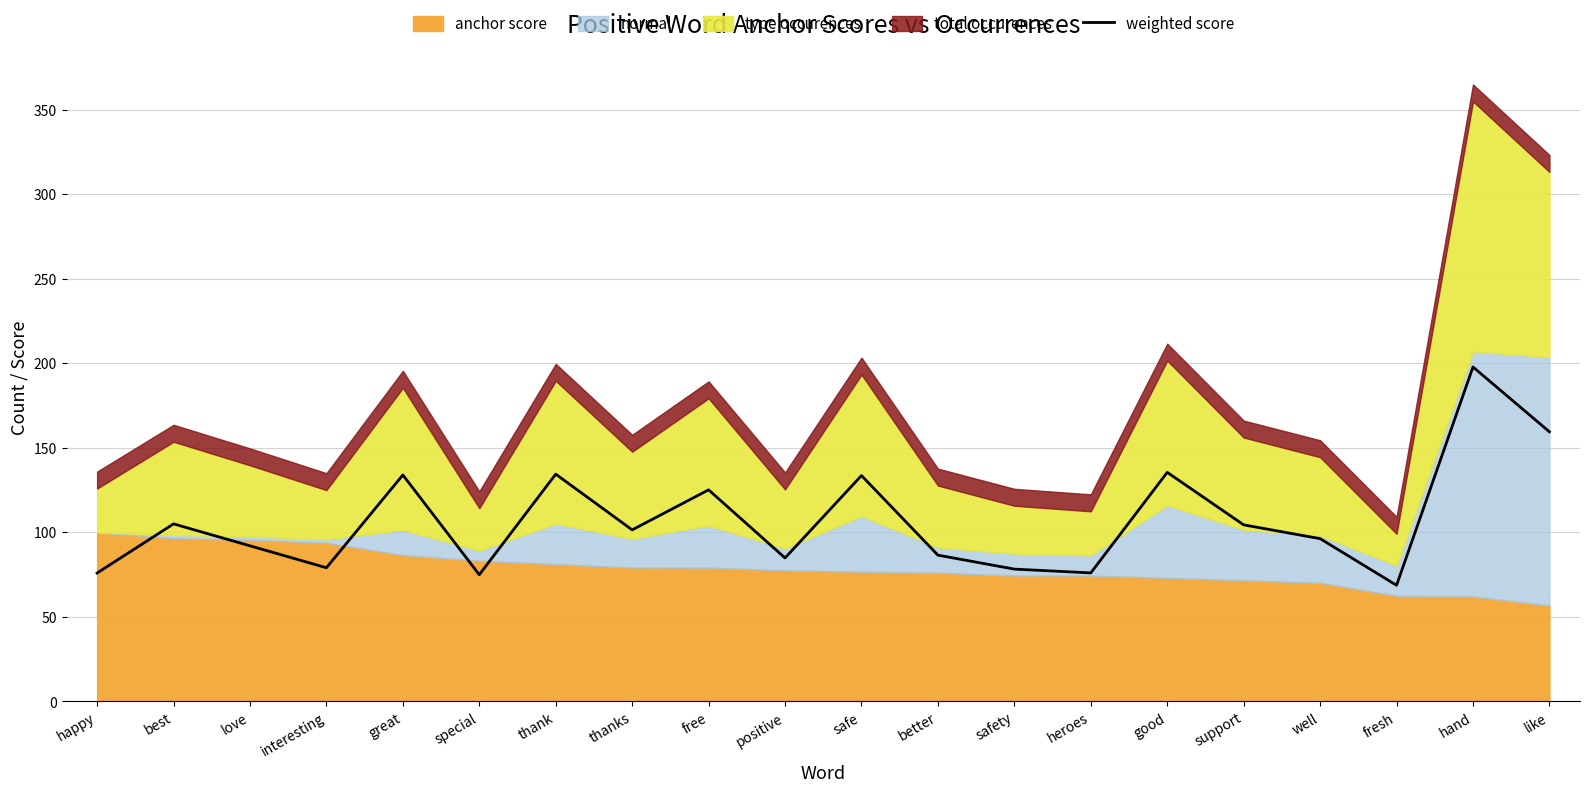

The chart shows a value of 26.7 at happy. True or false?

False